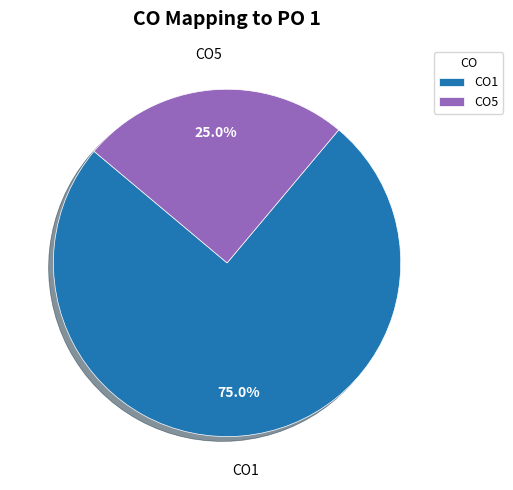

To the nearest percent, what is the difference between the CO1 and CO5 slice percentages?

50%